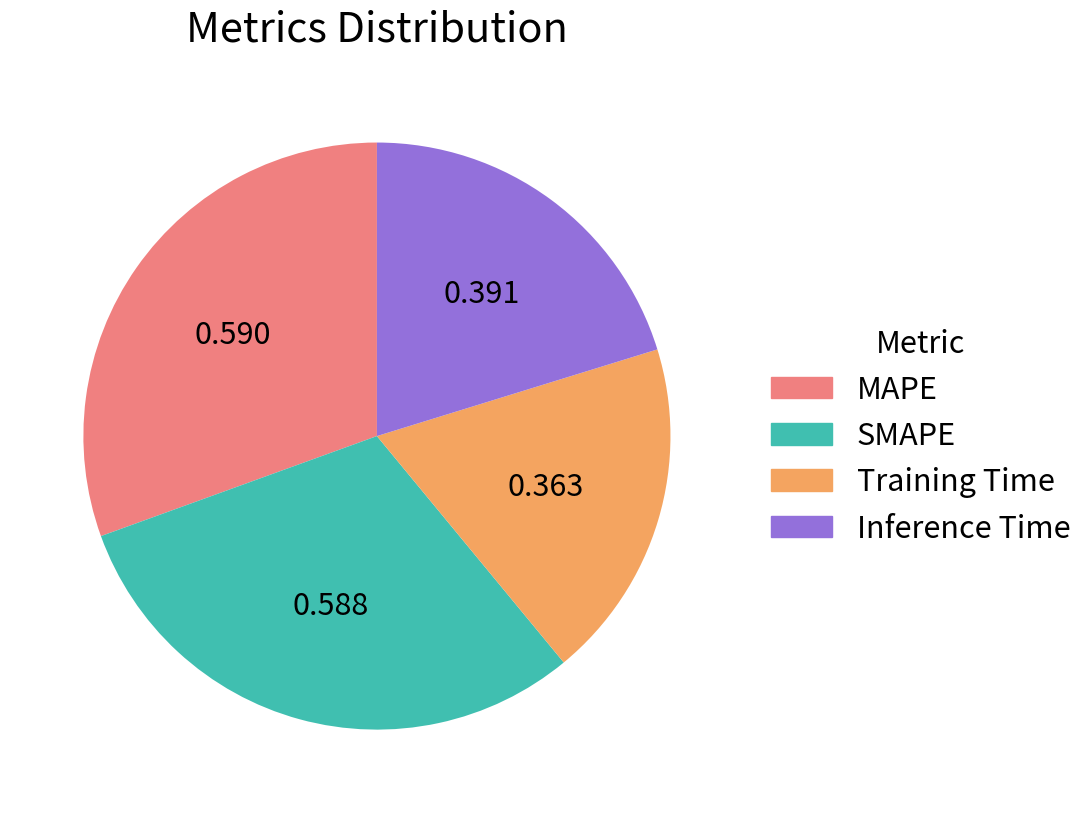

Does SMAPE account for over 50% of the chart?

No